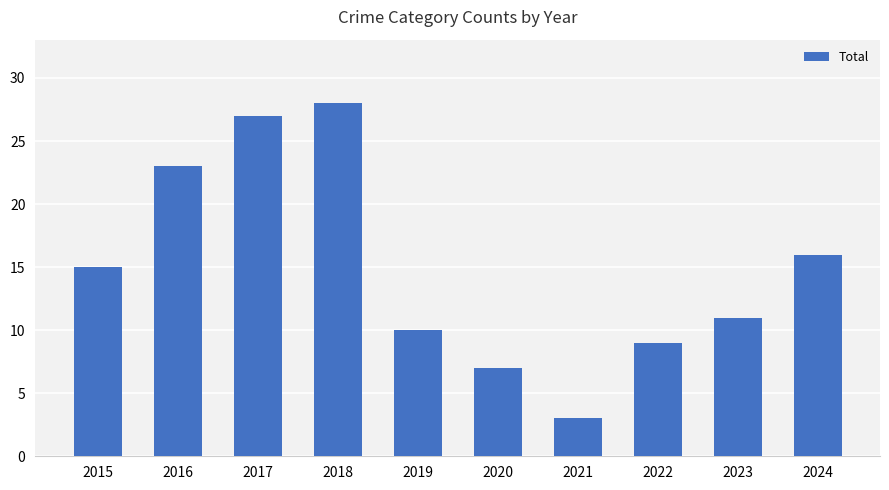

The value at 2017 is 41. True or false?

False